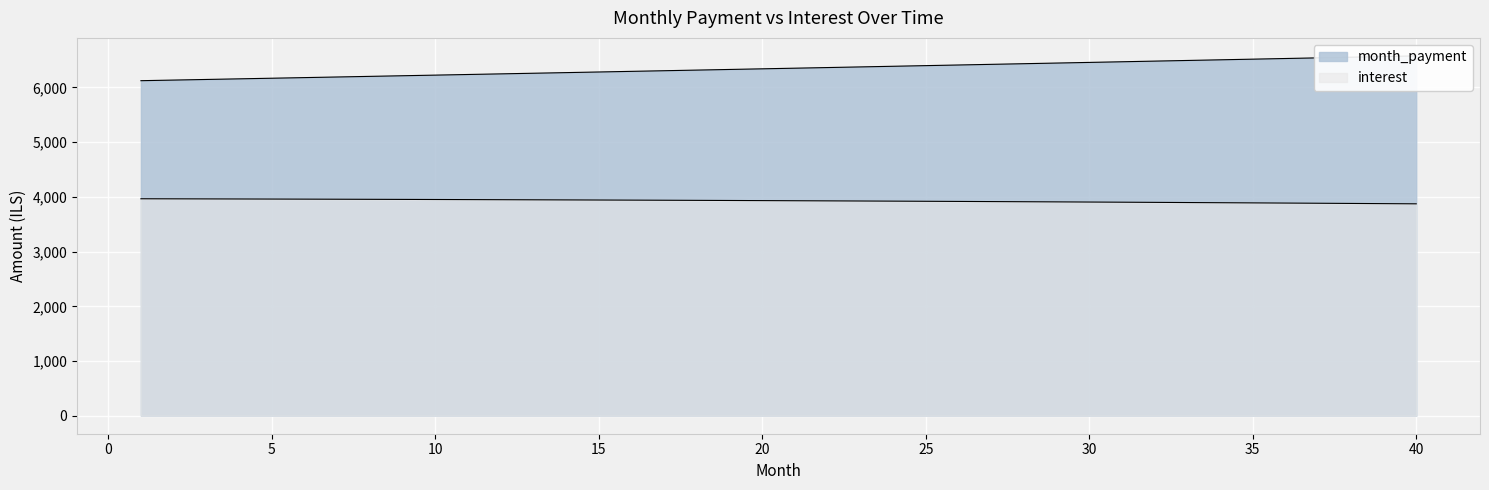

What is the maximum value for month_payment?

6577.1